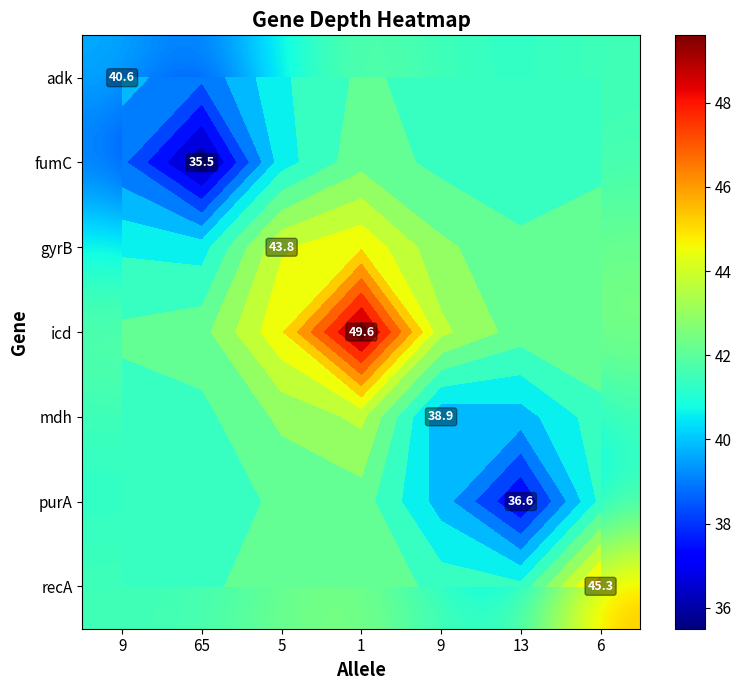

Rank the categories by mdh value from highest to lowest.

1, 5, 65, 6, 9, 13, 9